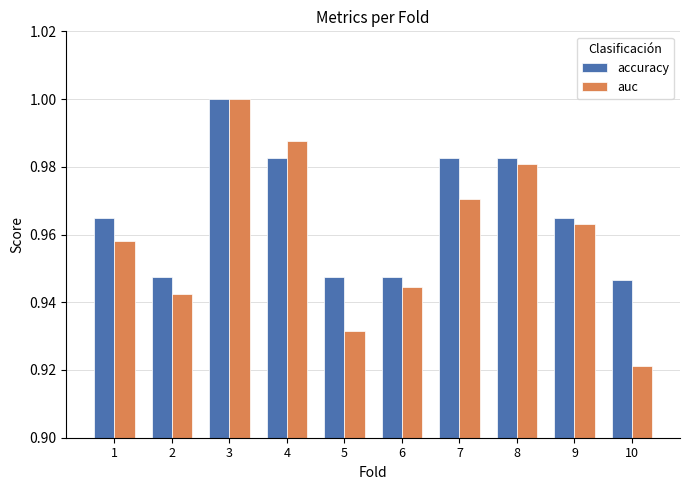

Rank the series at 9 from highest to lowest value.

accuracy, auc